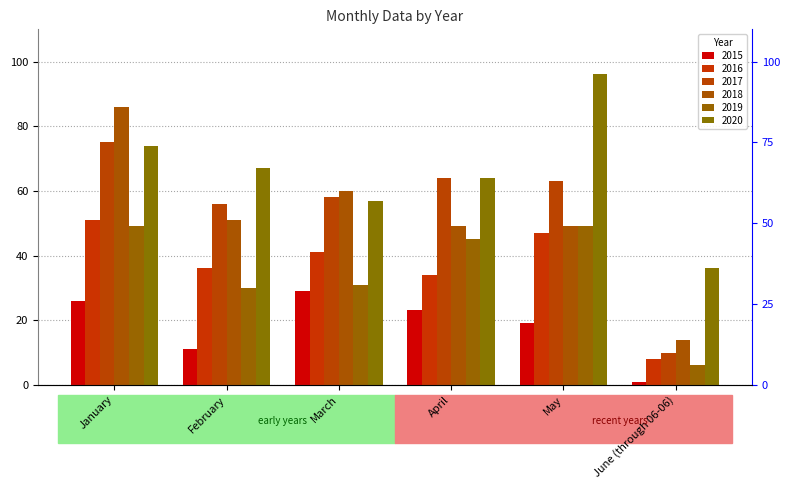

Which series changed the most between January and March?

2018